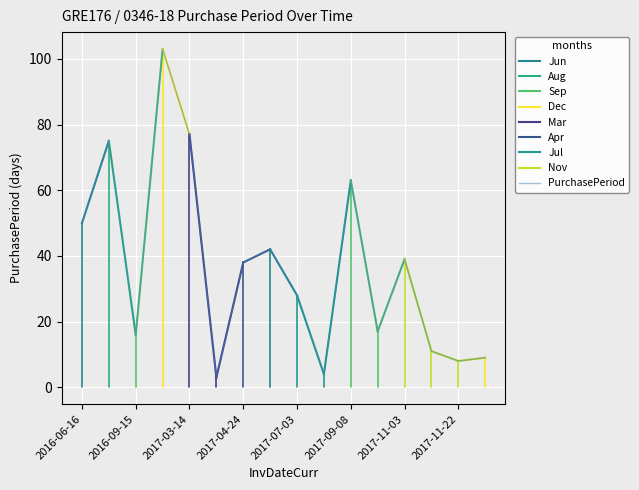

What is the sum of the values at 2017-09-25 and 2017-06-05?

59